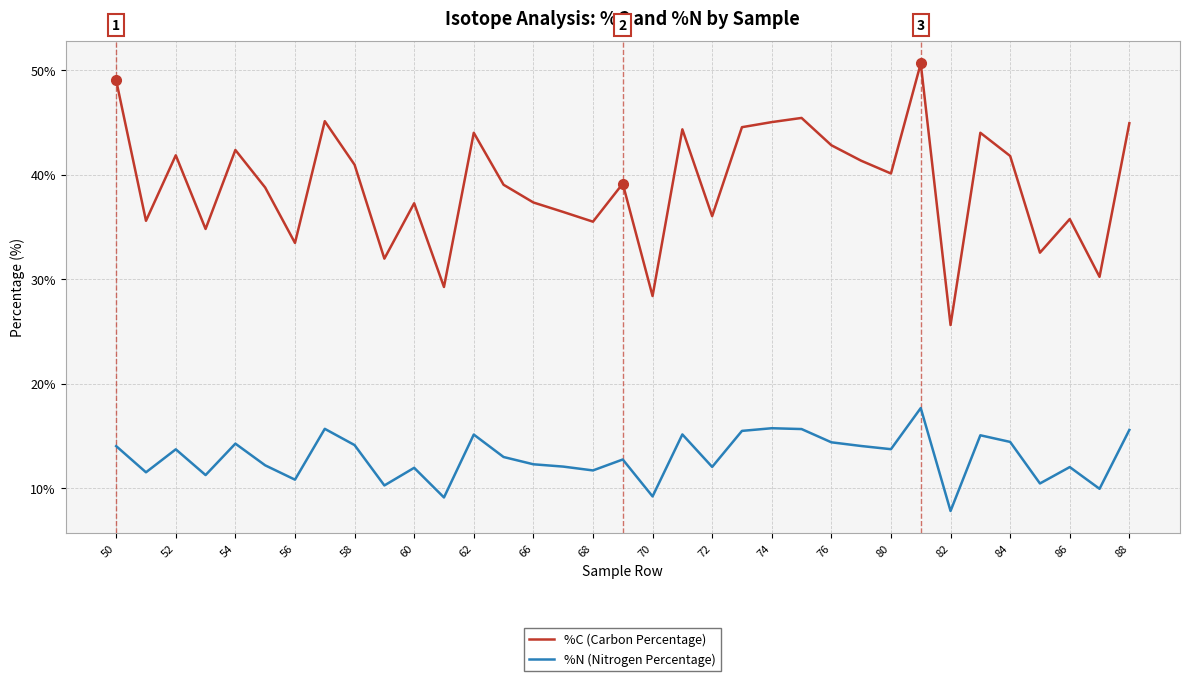

Which series has the widest spread of values?

%C (Carbon Percentage)